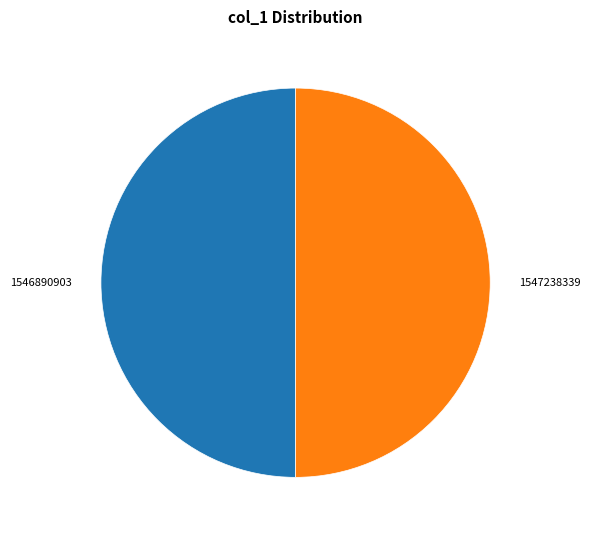

The 1547238339 slice represents 61% of the pie. True or false?

False